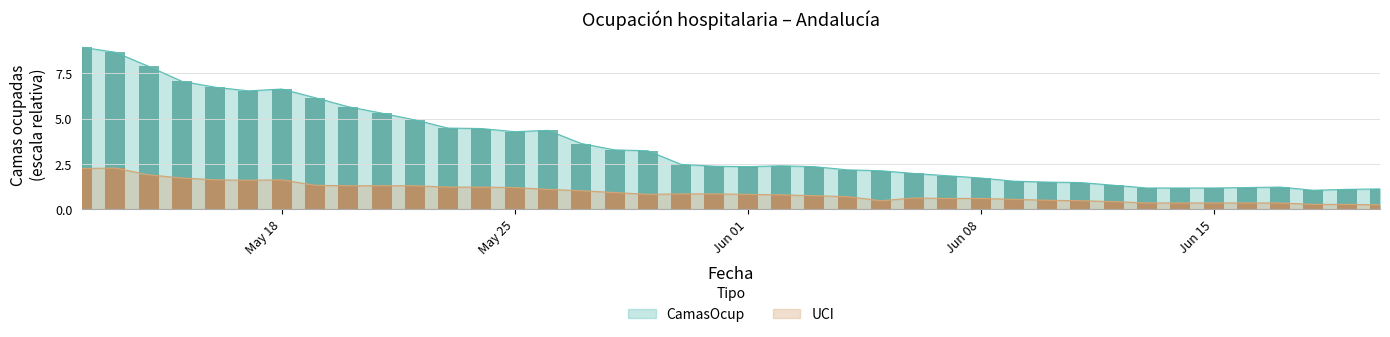

What is the label of the 24th bar from the left?

2020-06-04